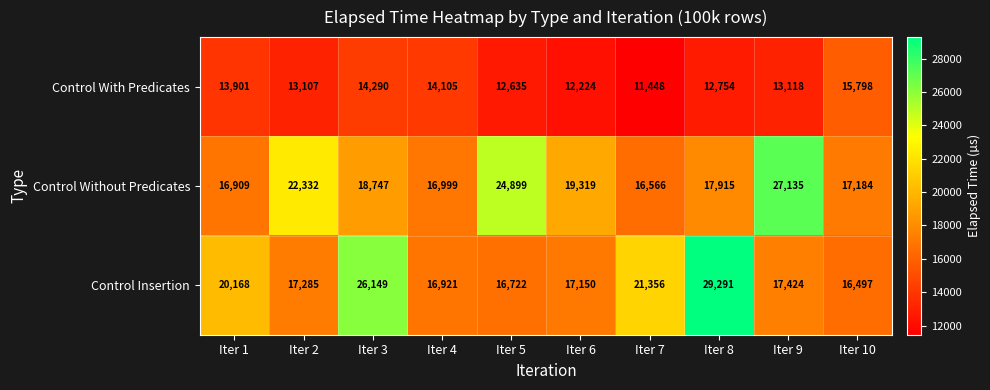

What is the maximum value shown in the chart?

29291